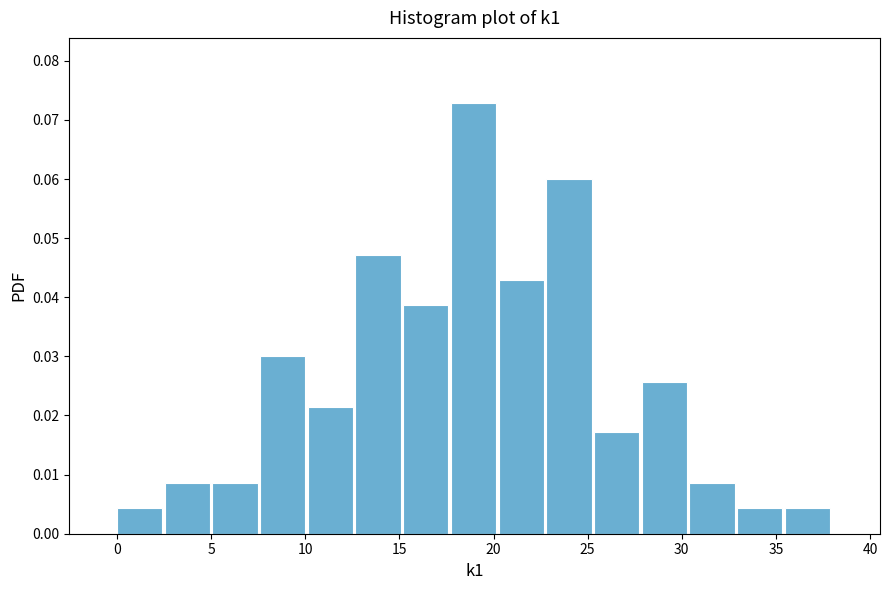

Reading left to right, list every bar in this chart as the range it spans on the x-axis followed by its height. Neither the bar edges nor the heights are printed on the chart, so give them approximately, as read against the axes.

0.0 to 2.5: 0.004
2.5 to 5.0: 0.009
5.0 to 7.5: 0.009
7.5 to 10.0: 0.030
10.0 to 12.5: 0.021
12.5 to 15.0: 0.047
15.0 to 17.5: 0.039
17.5 to 20.5: 0.073
20.5 to 23.0: 0.043
23.0 to 25.5: 0.060
25.5 to 28.0: 0.017
28.0 to 30.5: 0.026
30.5 to 33.0: 0.009
33.0 to 35.5: 0.004
35.5 to 38.0: 0.004